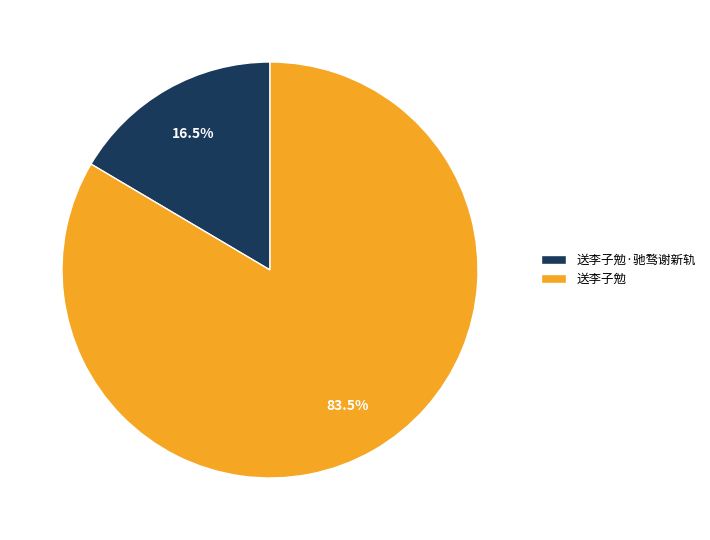

Rank the categories by value from highest to lowest.

送李子勉, 送李子勉·驰骛谢新轨